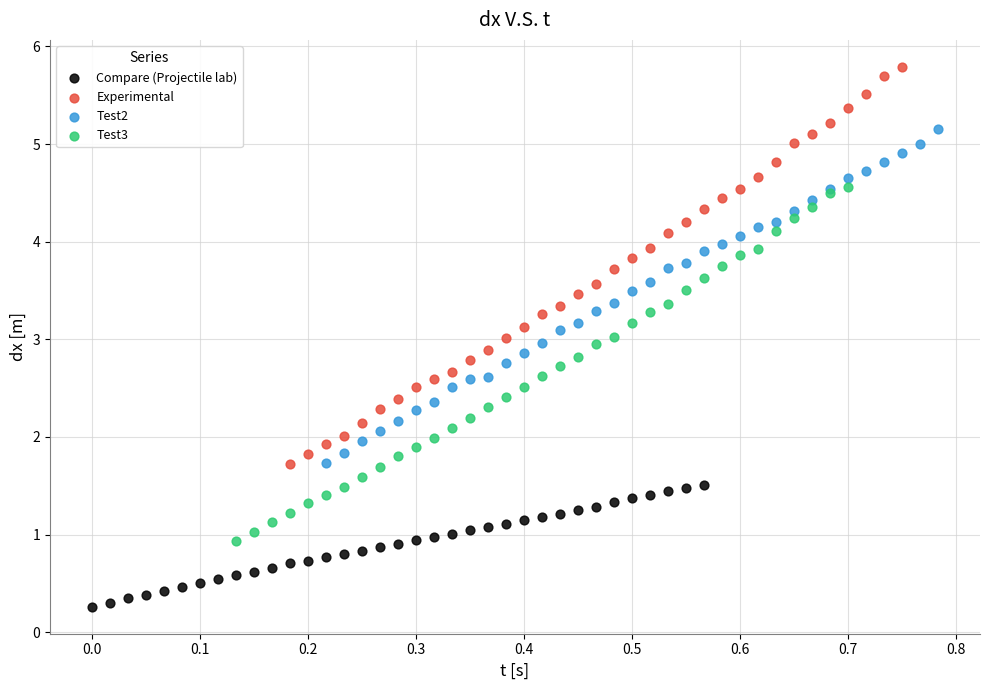

Which series contains the lowest Y value?

Compare (Projectile lab)